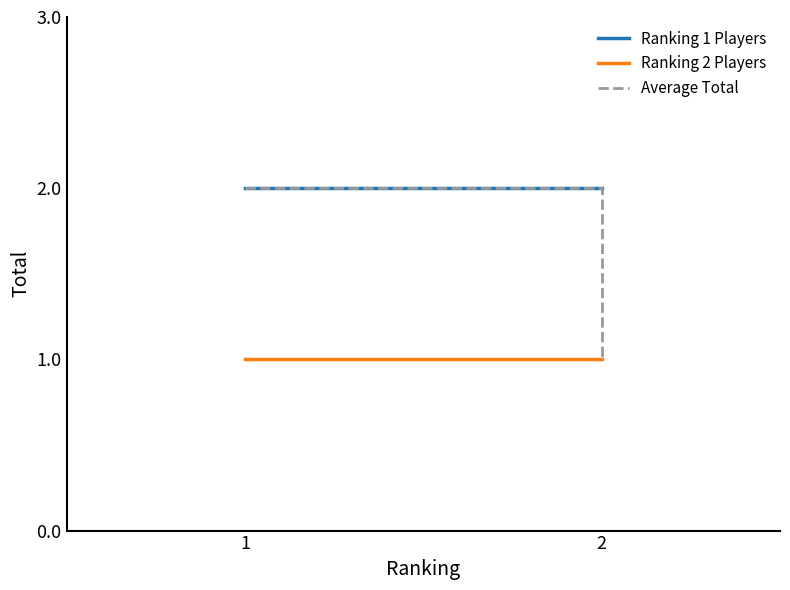

Reading right to left, what are all the values shown in this chart?

Ranking 1 Players: 2=2	1=2
Ranking 2 Players: 2=1	1=1
Average Total: 2=1	1=2